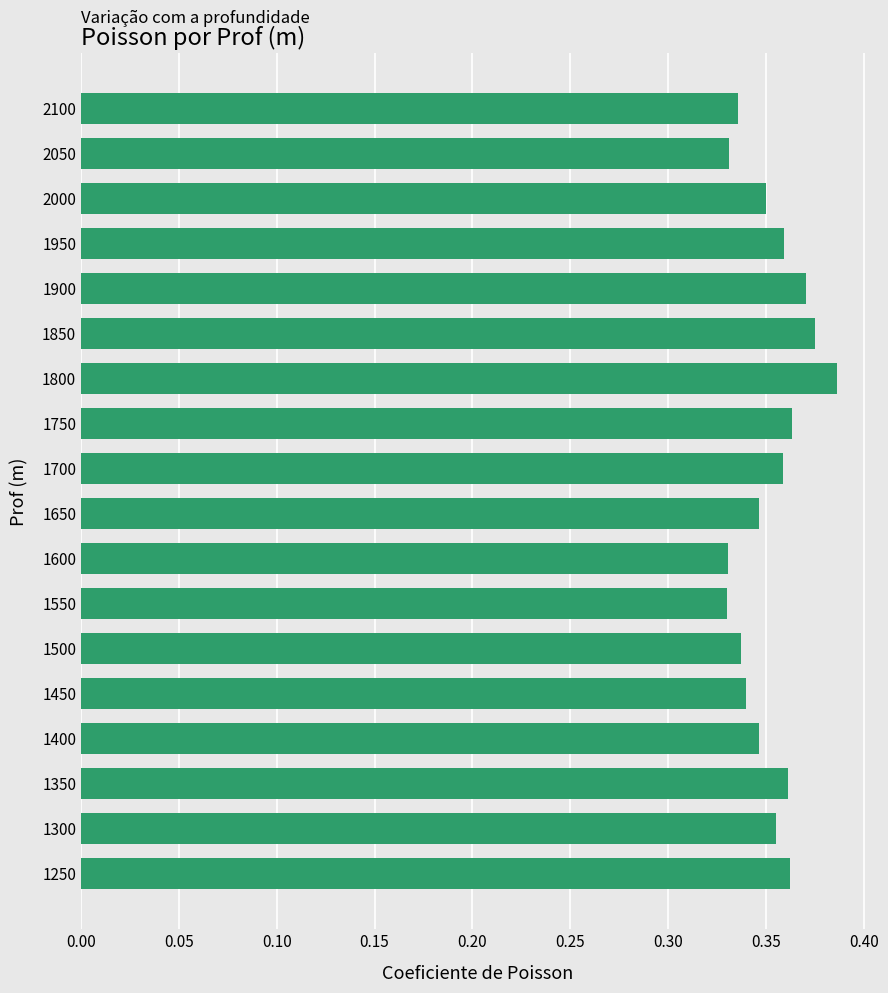

Is it true that the value at 1700 is 0.2?

False